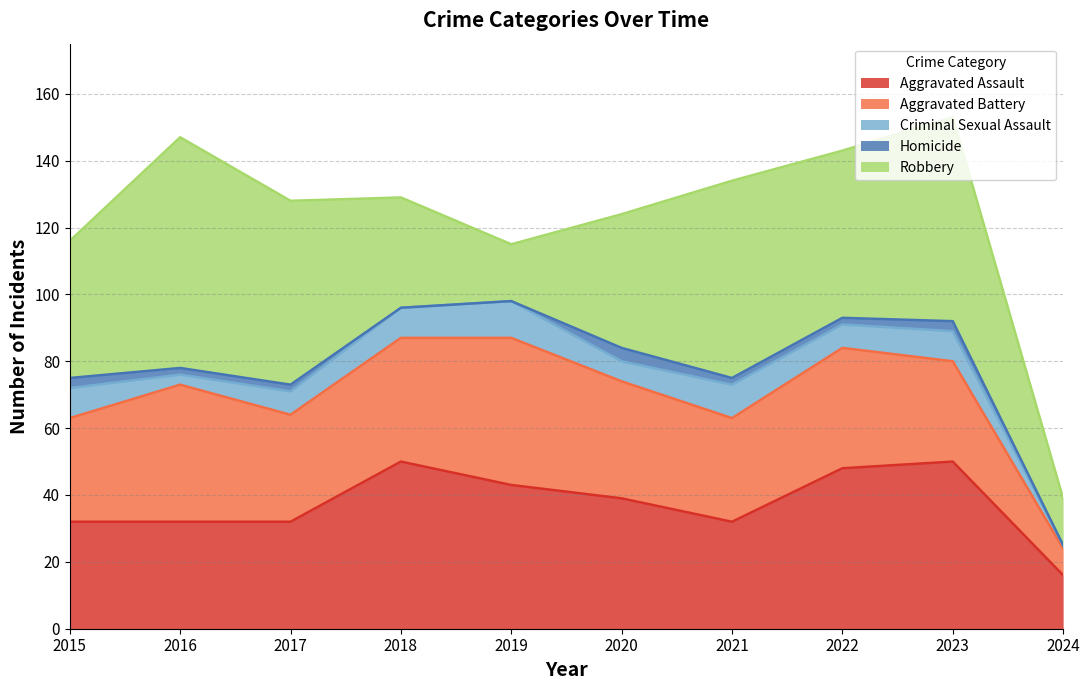

Is it true that Homicide equals 4 at 2020?

True